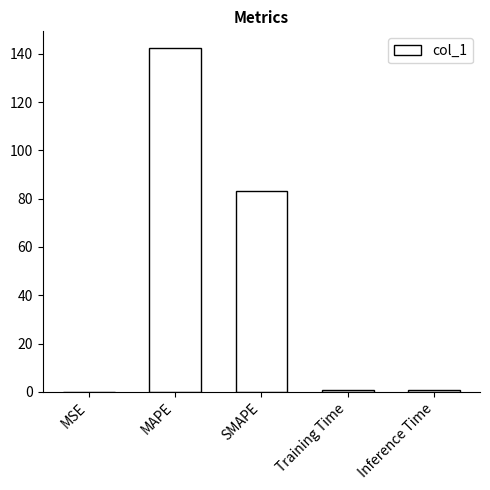

What is the greatest value displayed?

142.2